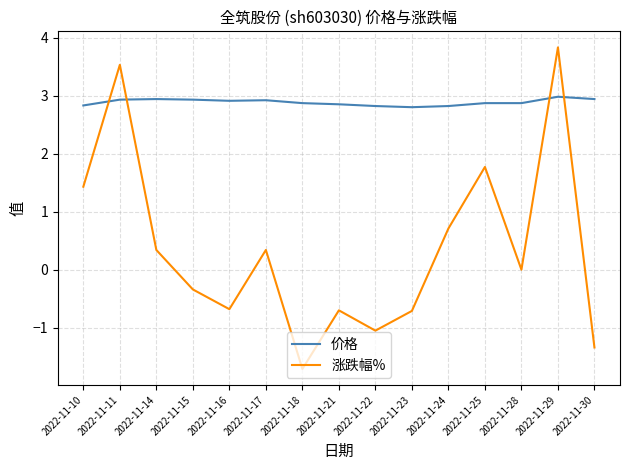

The 价格 series shows 2.9 at 2022-11-16. True or false?

True